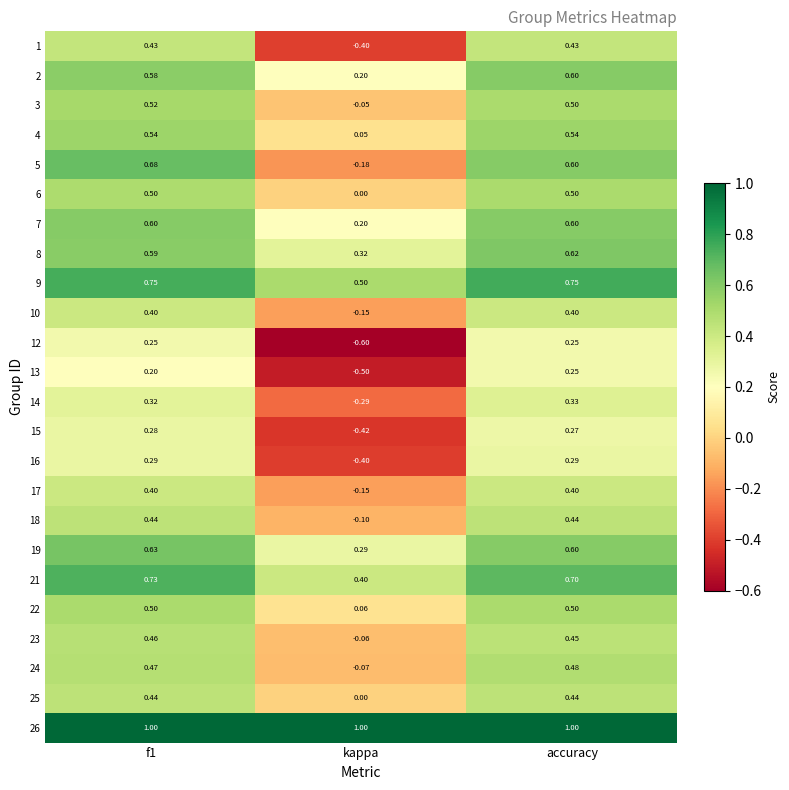

Is the value of 23 at f1 greater than the value of 21 at kappa?

Yes